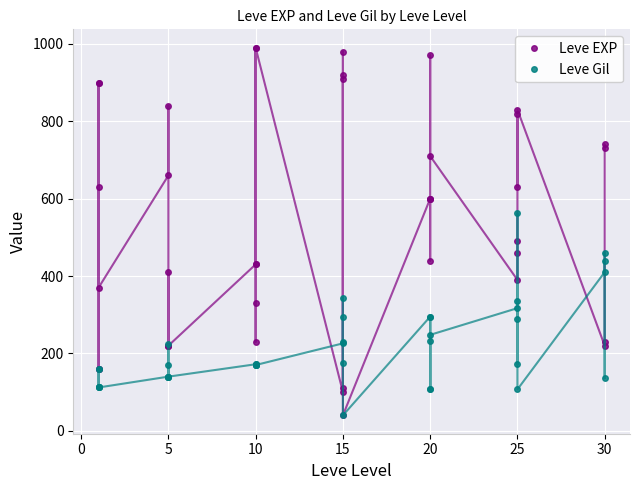

How many series are shown in this chart?

2